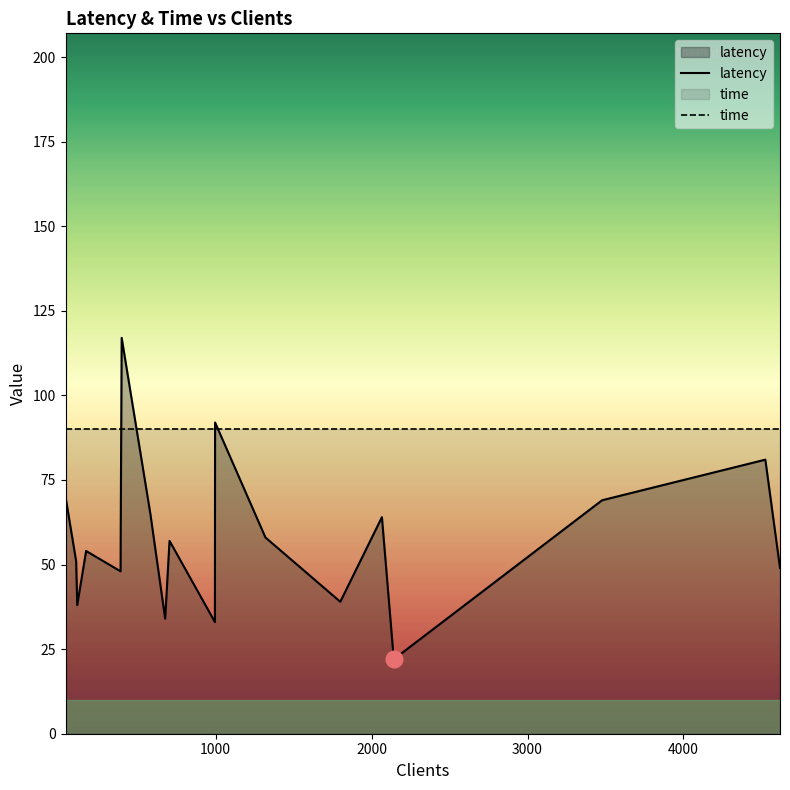

Which series has the largest range (max minus min)?

latency